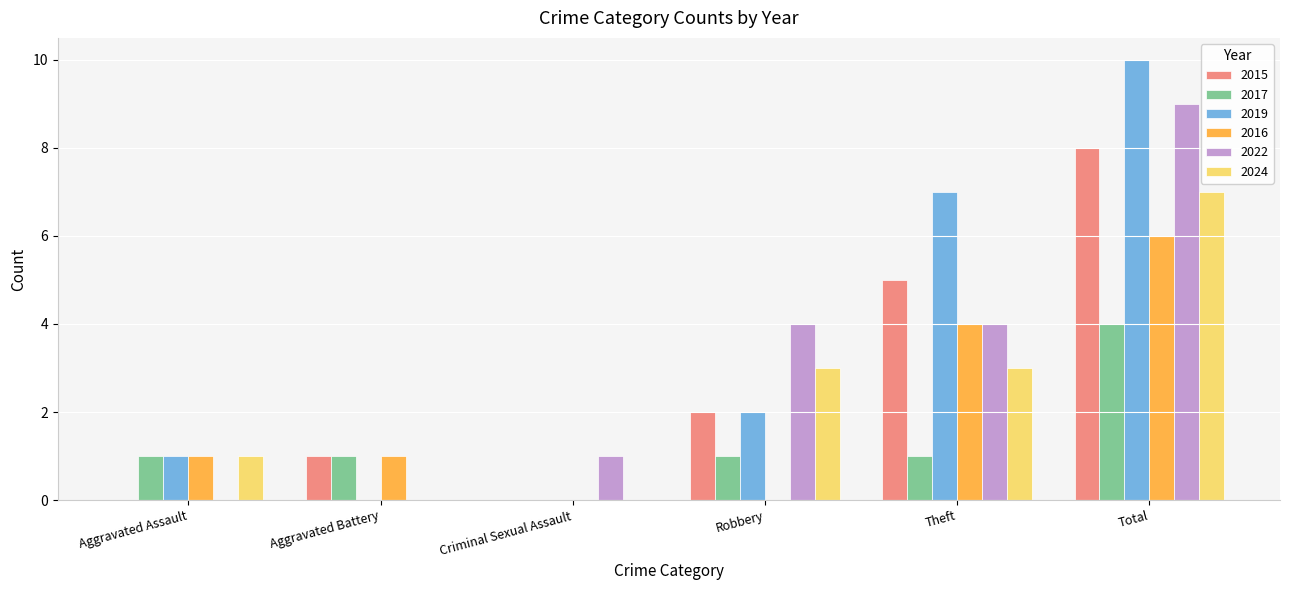

At which label is 2019 closest to 5?

Theft